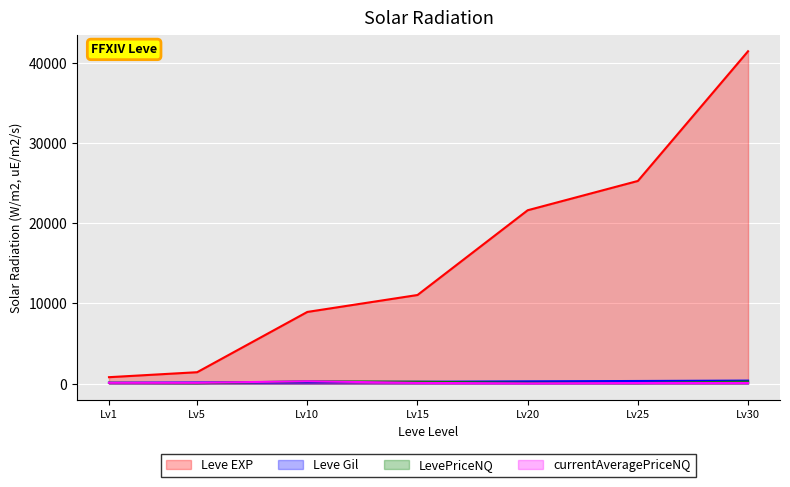

Rank the series by their maximum value, from lowest to highest.

LevePriceNQ, currentAveragePriceNQ, Leve Gil, Leve EXP